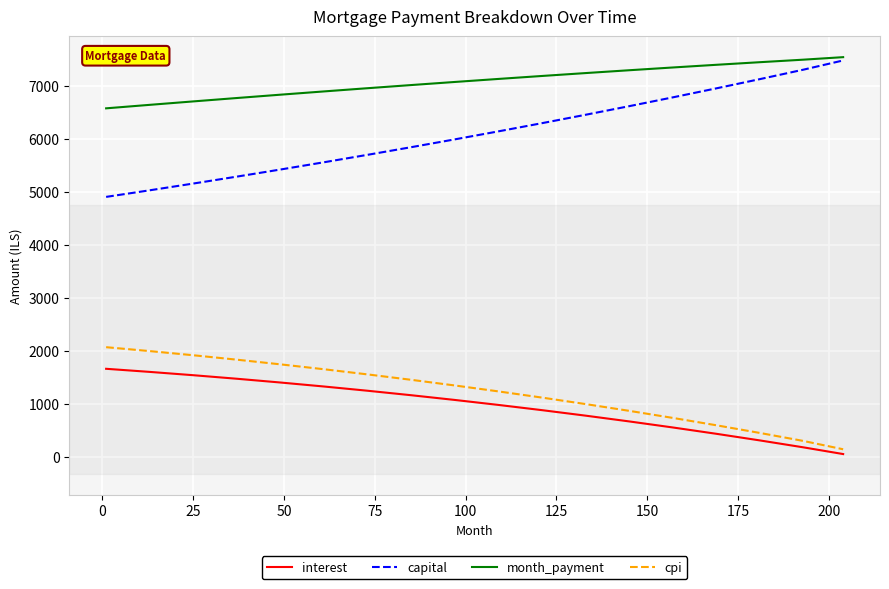

What is the highest value of the interest series?

1670.1